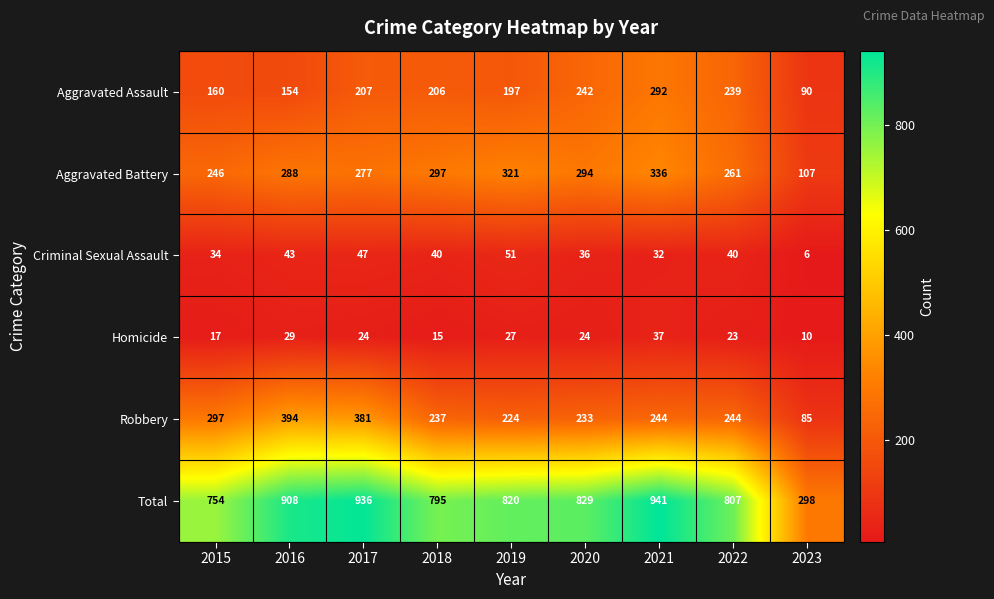

Which category has the highest value across all series?

2021